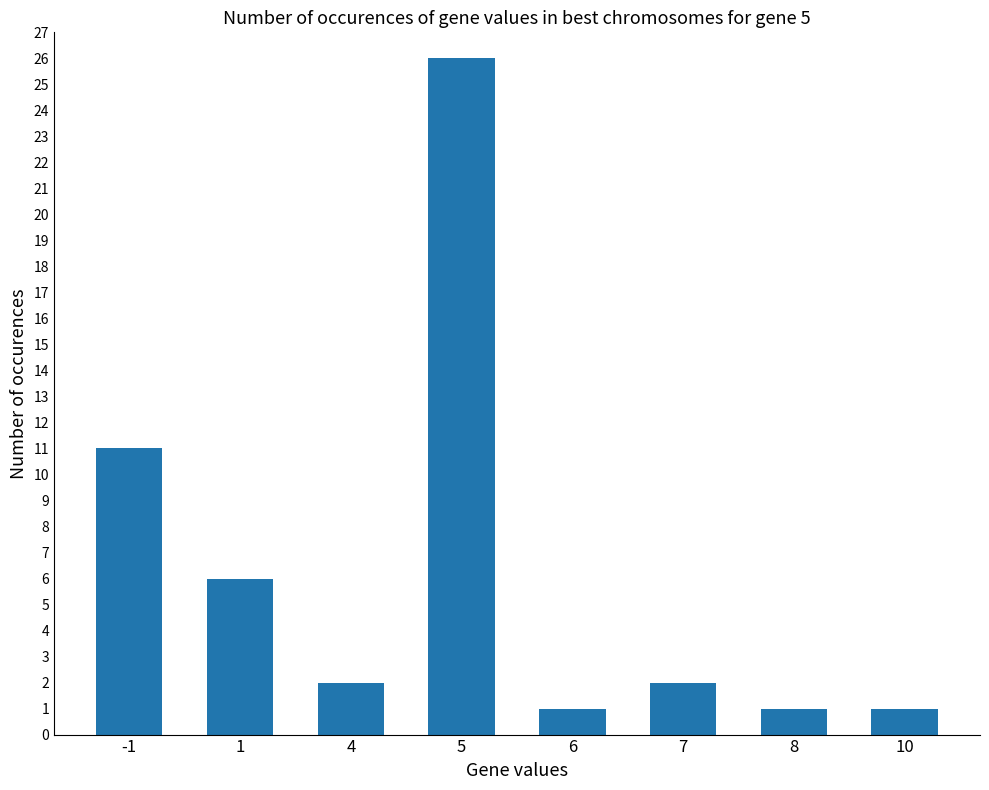

What is the value of the 1st bar from the left?

11